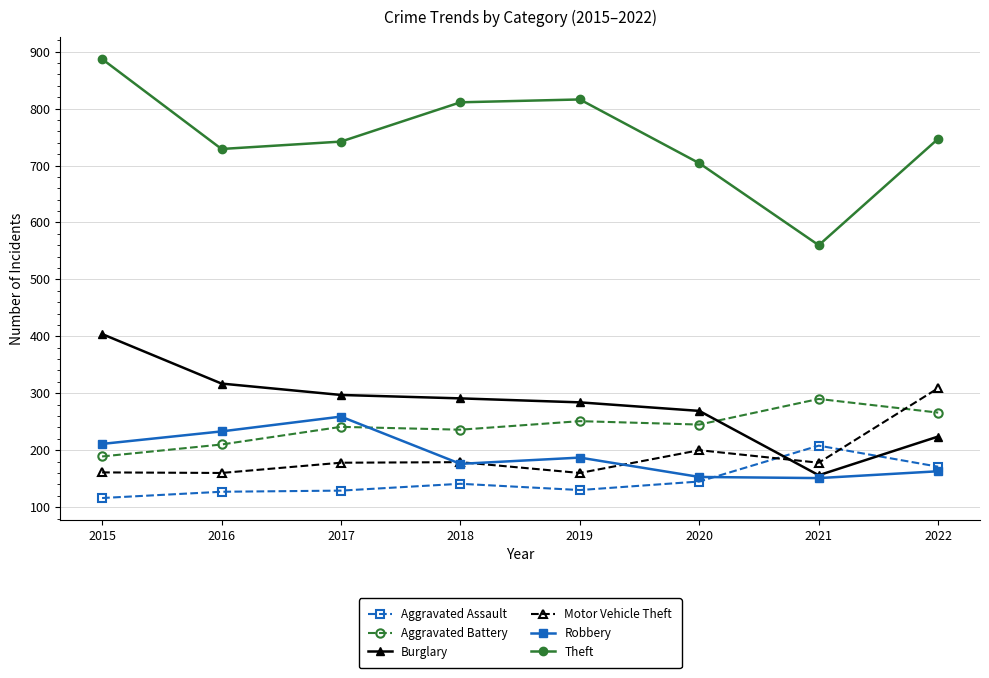

Rank the series at 2016 from highest to lowest value.

Theft, Burglary, Robbery, Aggravated Battery, Motor Vehicle Theft, Aggravated Assault